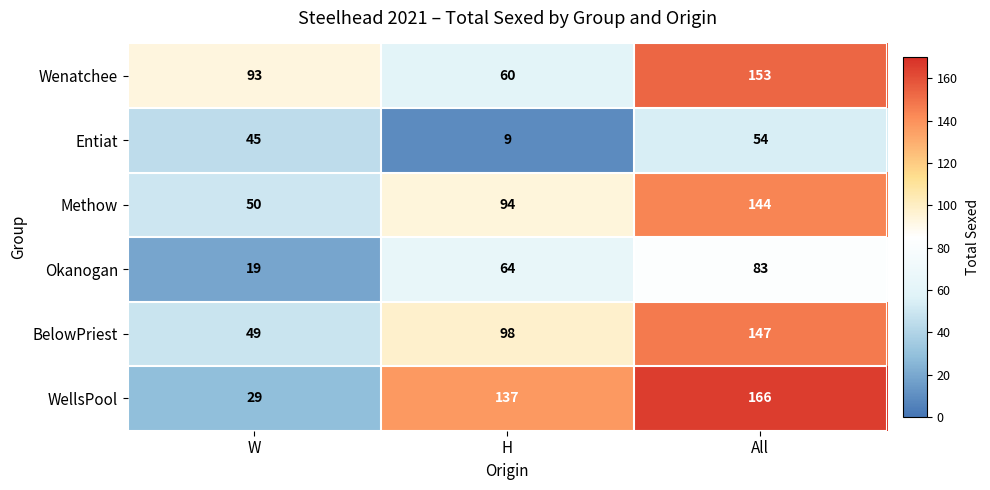

What is the greatest value displayed?

166